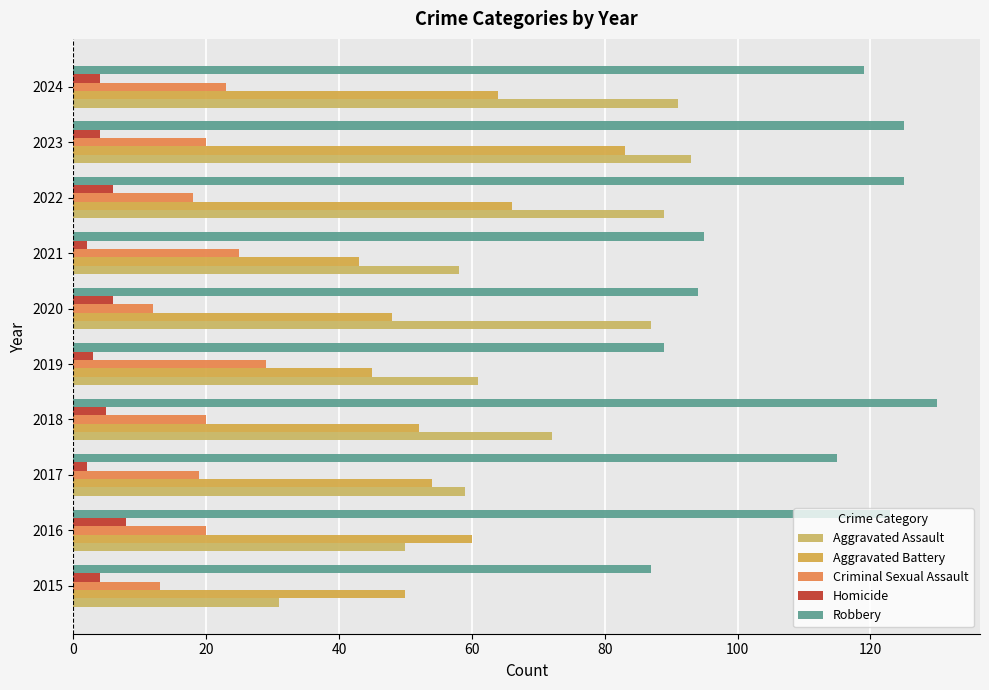

Count the number of categories in the chart.

10